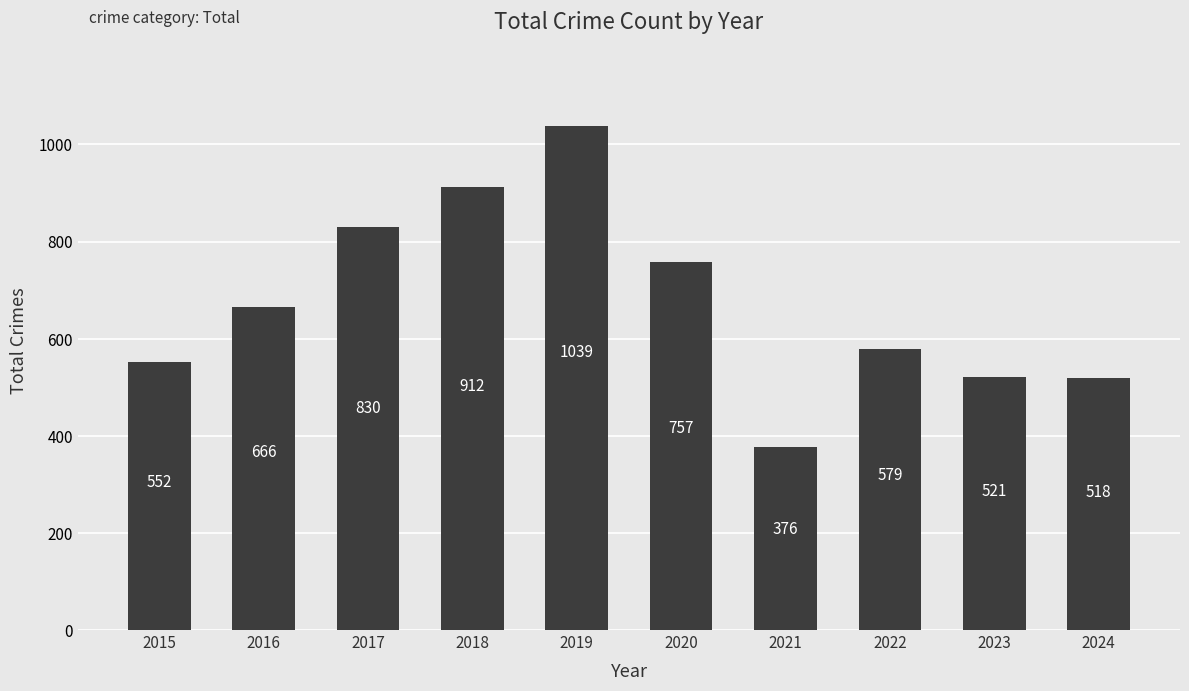

How many data points are less than 666?

5